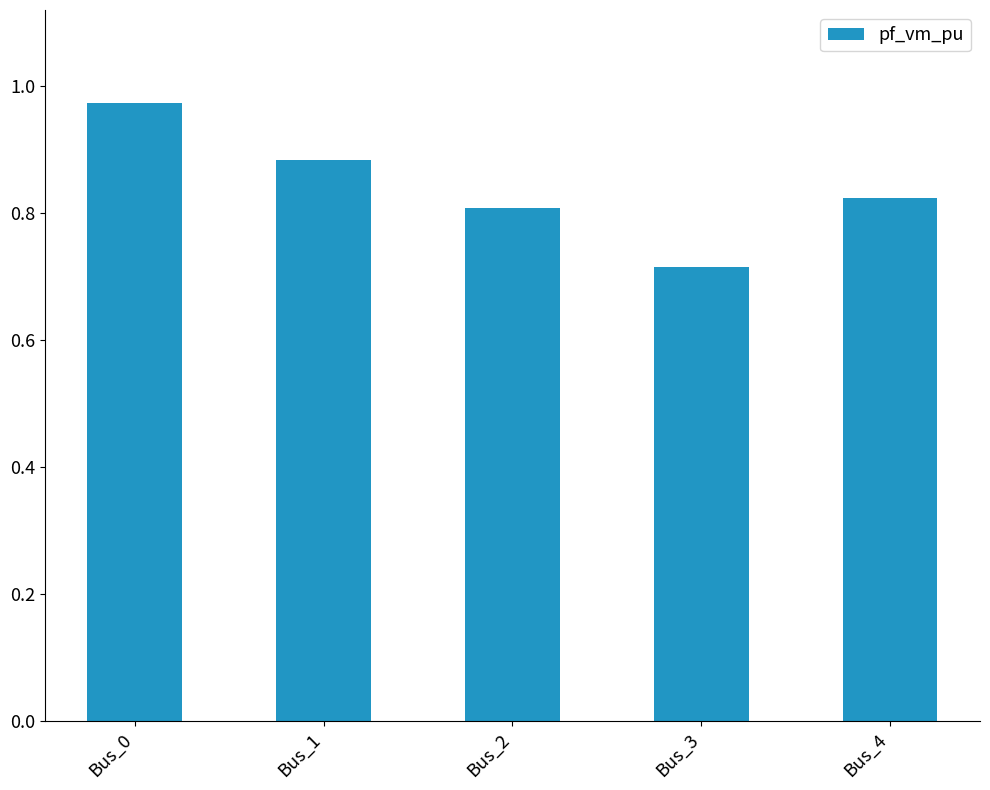

Which category has the highest value across all series?

Bus_0